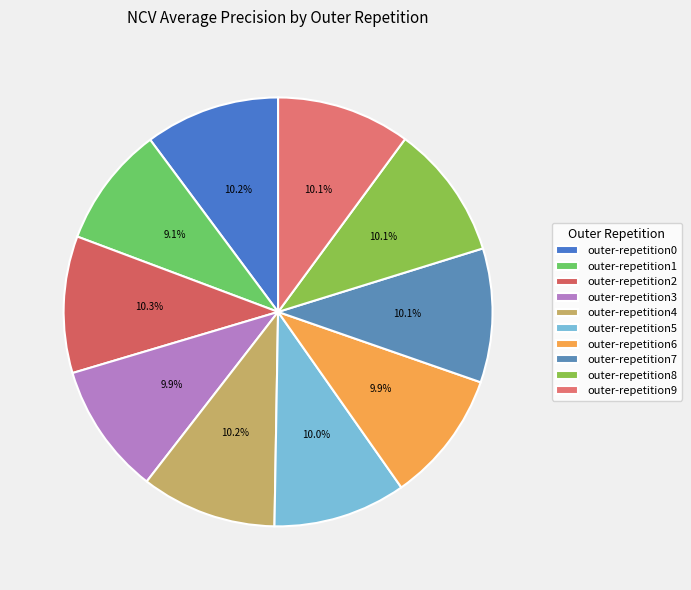

How much of the chart is everything except outer-repetition4?

89.8%